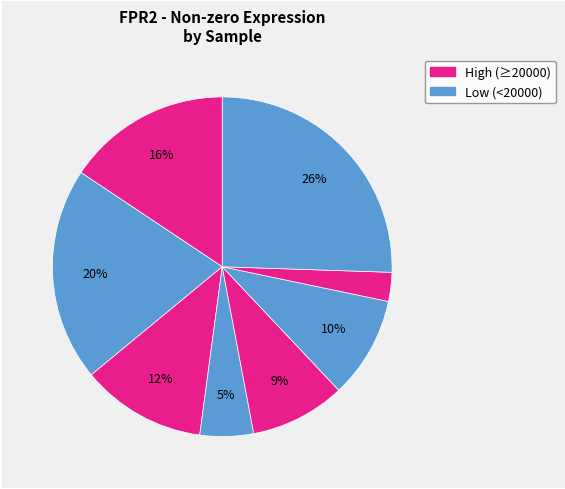

How many segments does this pie chart have?

8